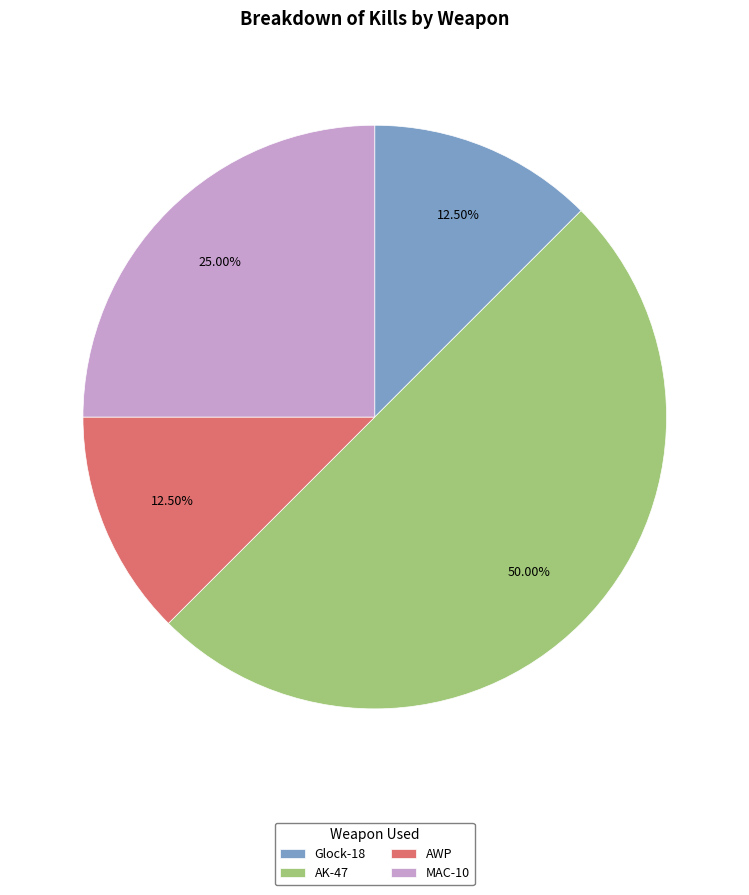

What is the ratio of the value at AK-47 to the value at Glock-18?

4.0